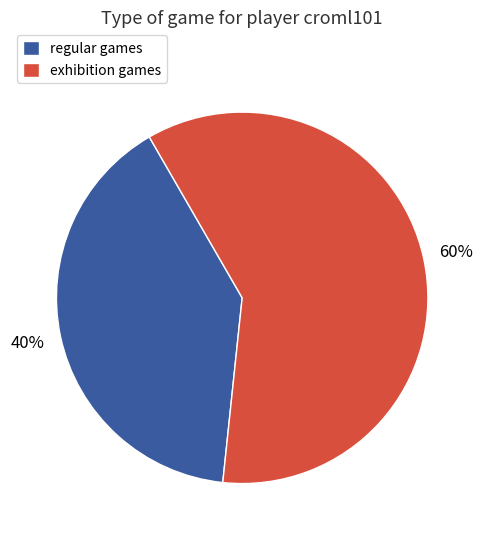

How many slices are in this pie chart?

2